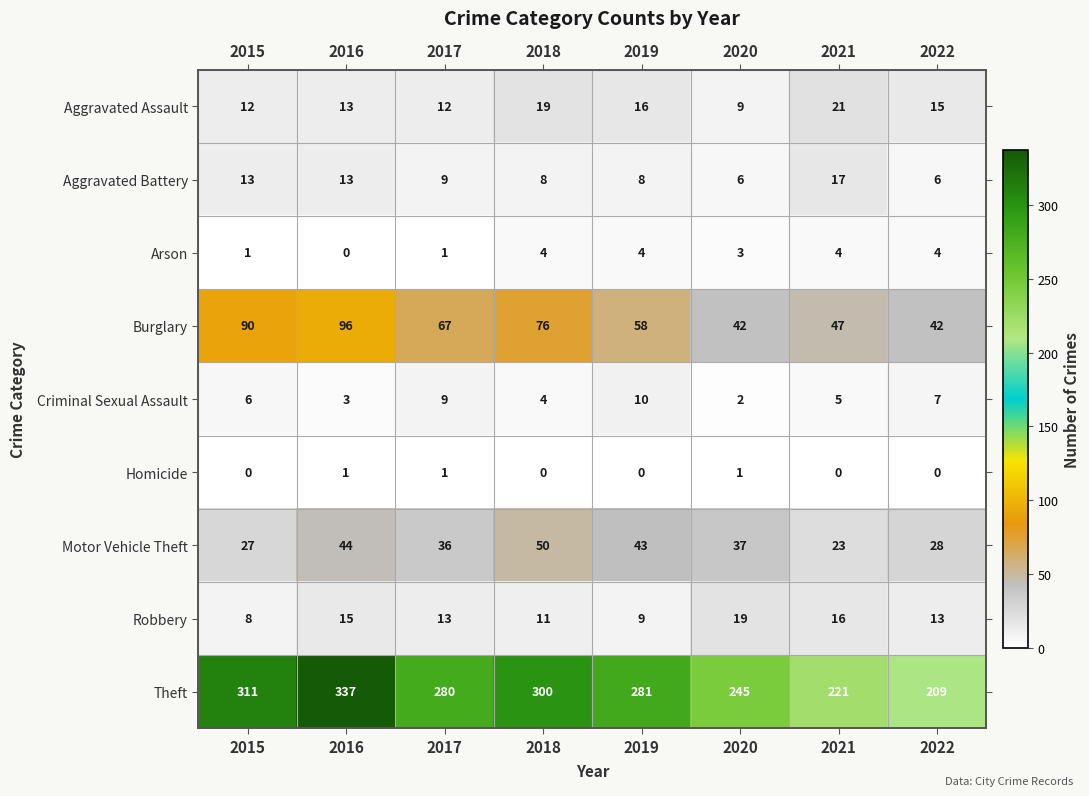

Which series has the largest total across all categories?

Theft